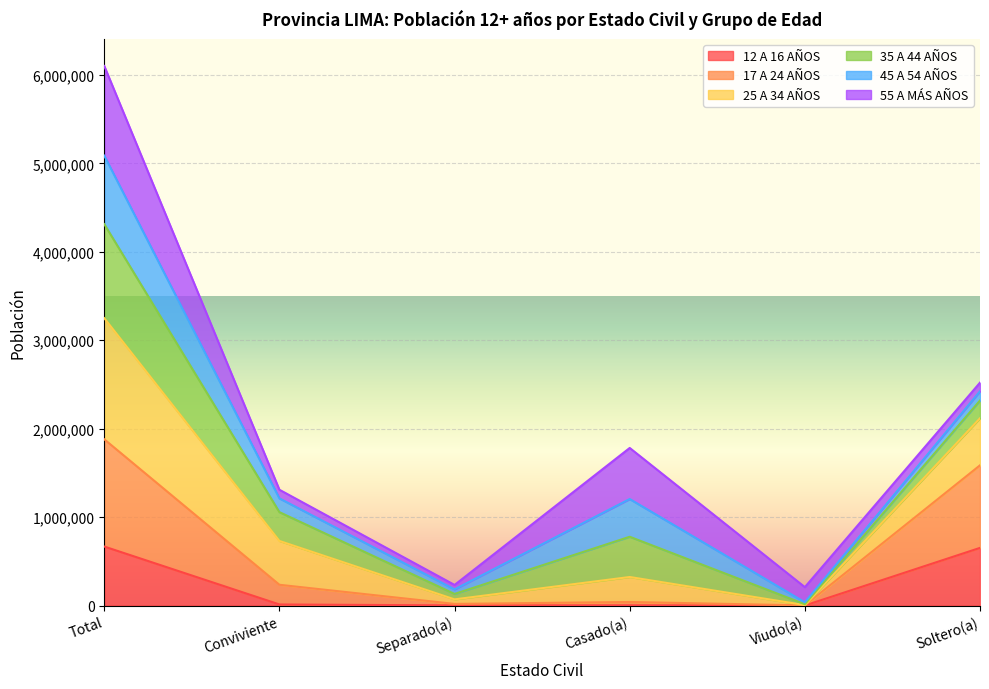

How many interior local peaks does the 25 A 34 AÑOS series have?

1